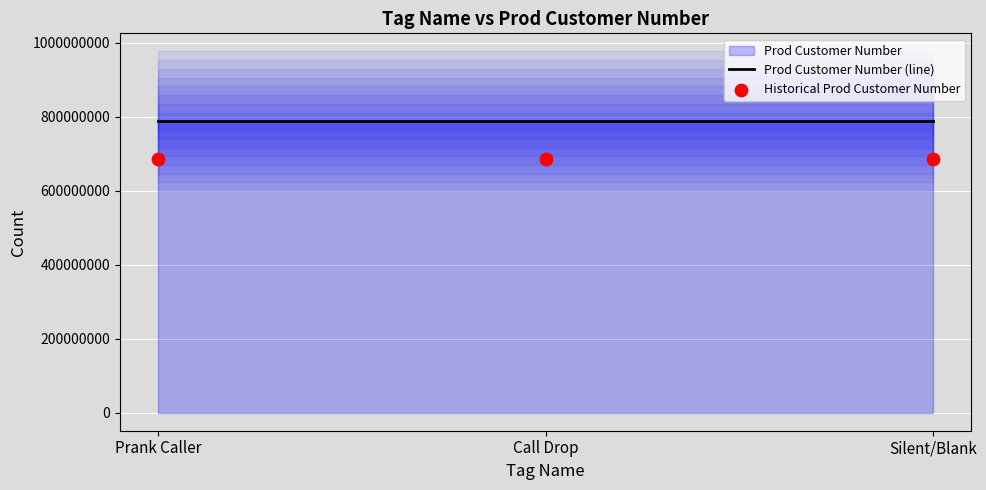

At which category is the sum across all series the highest?

Prank Caller